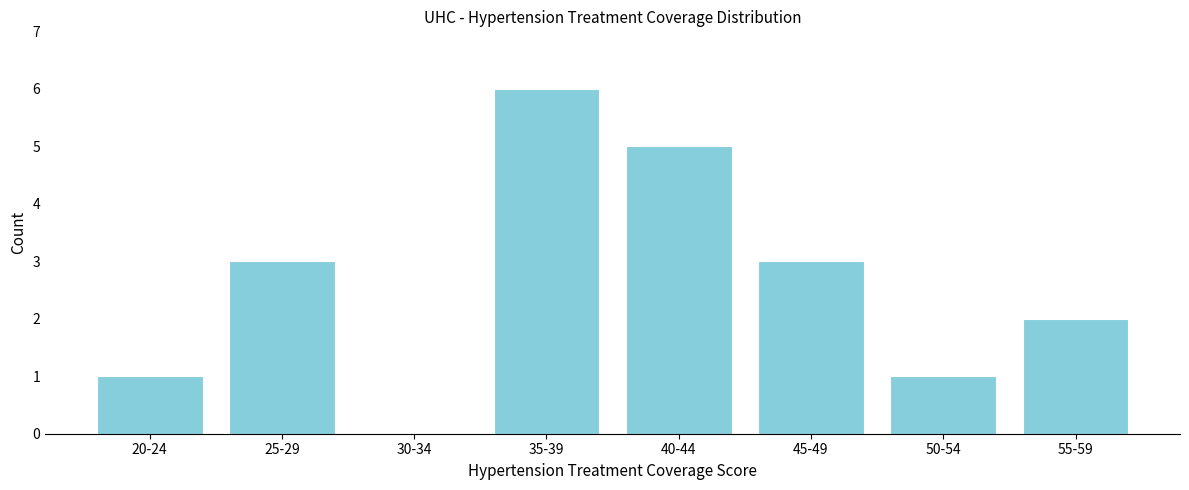

Reading right to left, extract all data points from this chart.

55-59=2	50-54=1	45-49=3	40-44=5	35-39=6	30-34=0	25-29=3	20-24=1